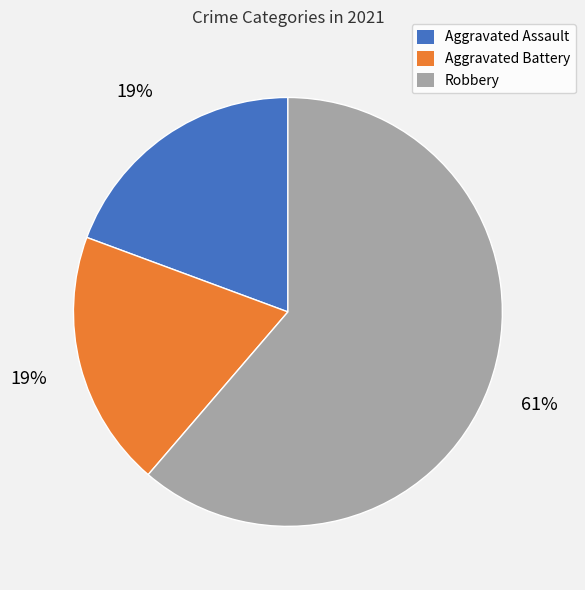

Do Robbery and Aggravated Battery together represent more than half of the pie?

Yes